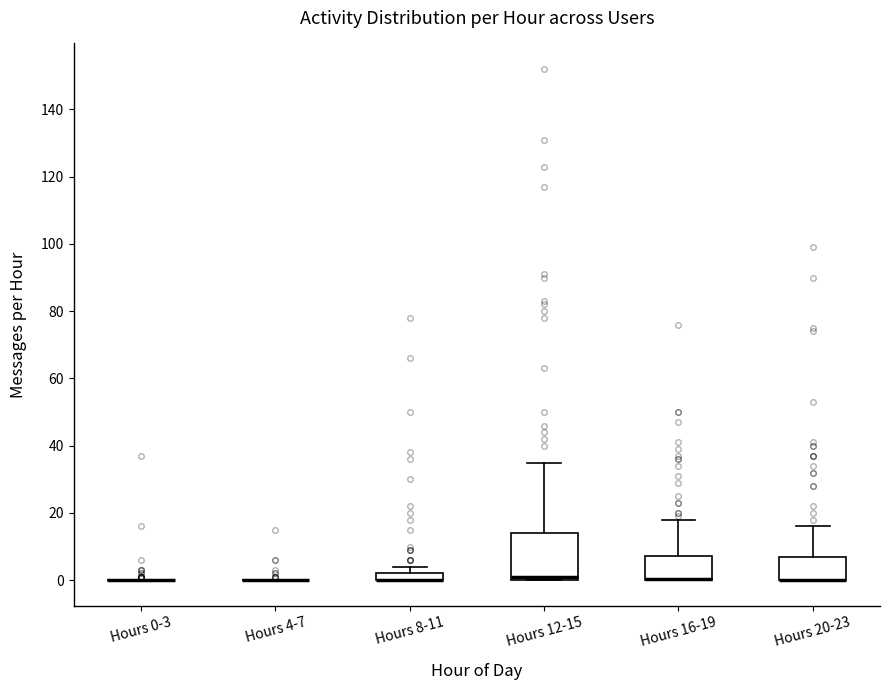

Which box is the tallest, from its lower edge to its upper edge?

Hours 12-15